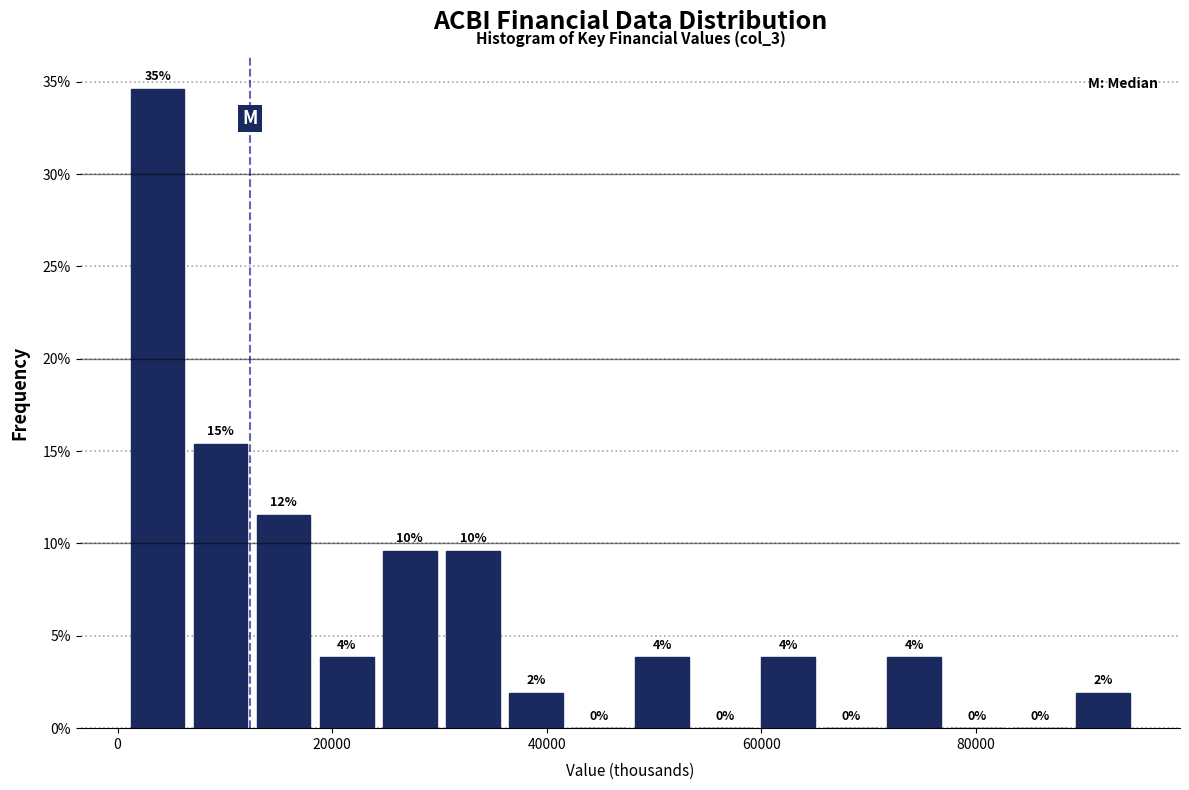

Read against the x-axis, roughly where is the centre of the tallest bar?

4000